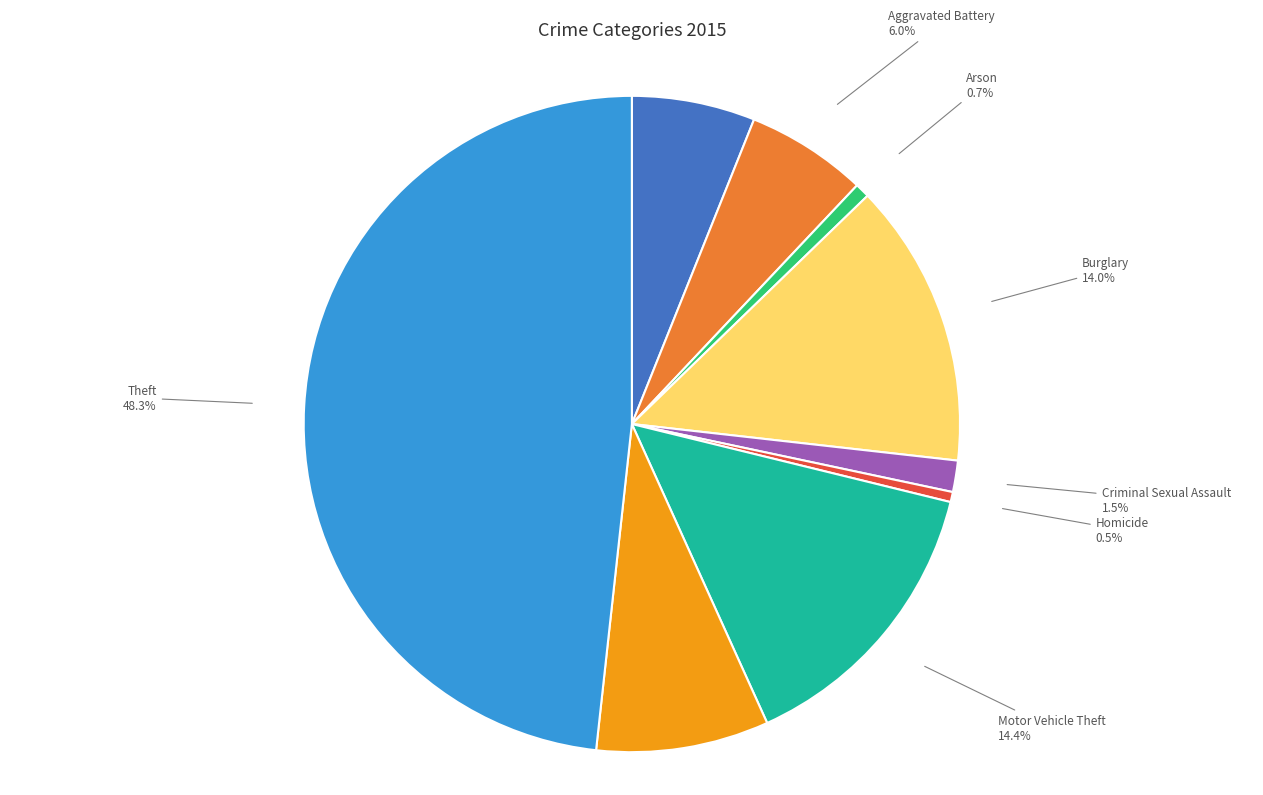

Which has a higher value, Aggravated Battery or Arson?

Aggravated Battery